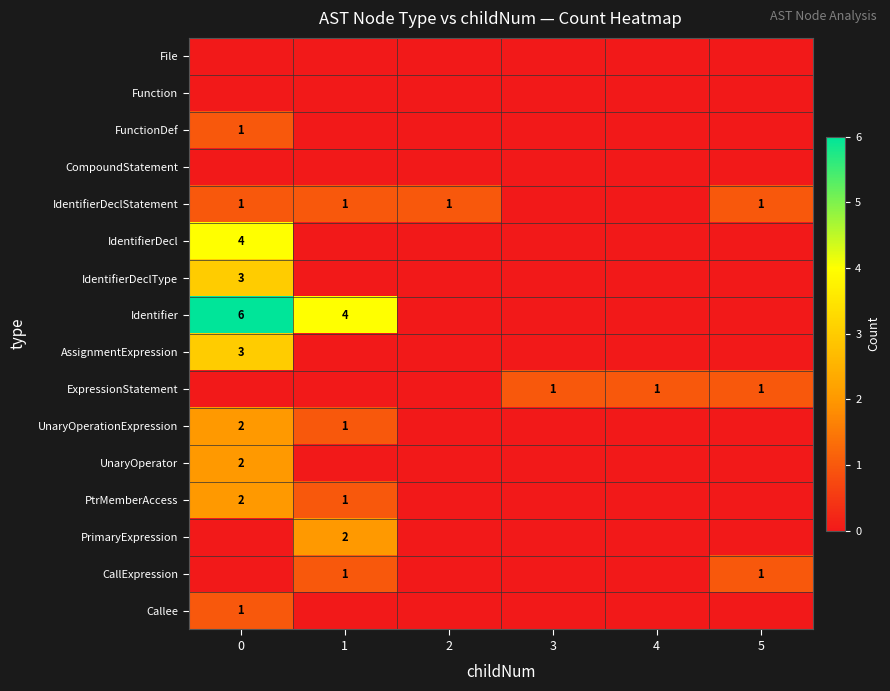

True or false: PtrMemberAccess has a value of 2 at 0.

True